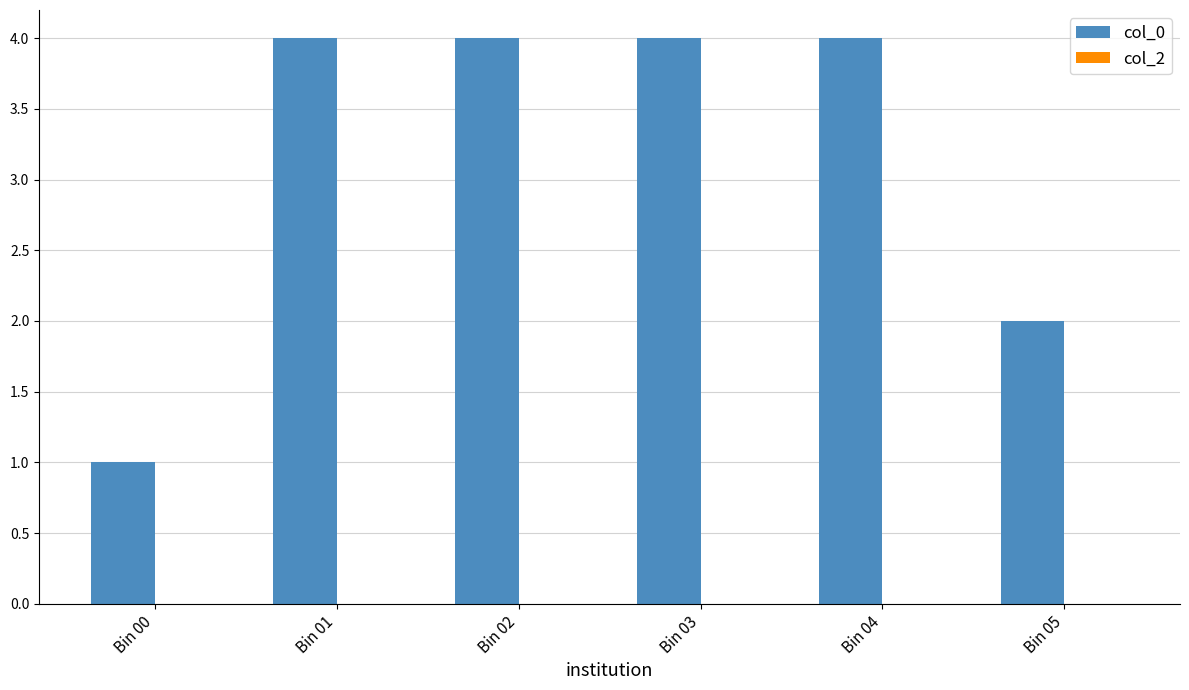

What is the average value?

3